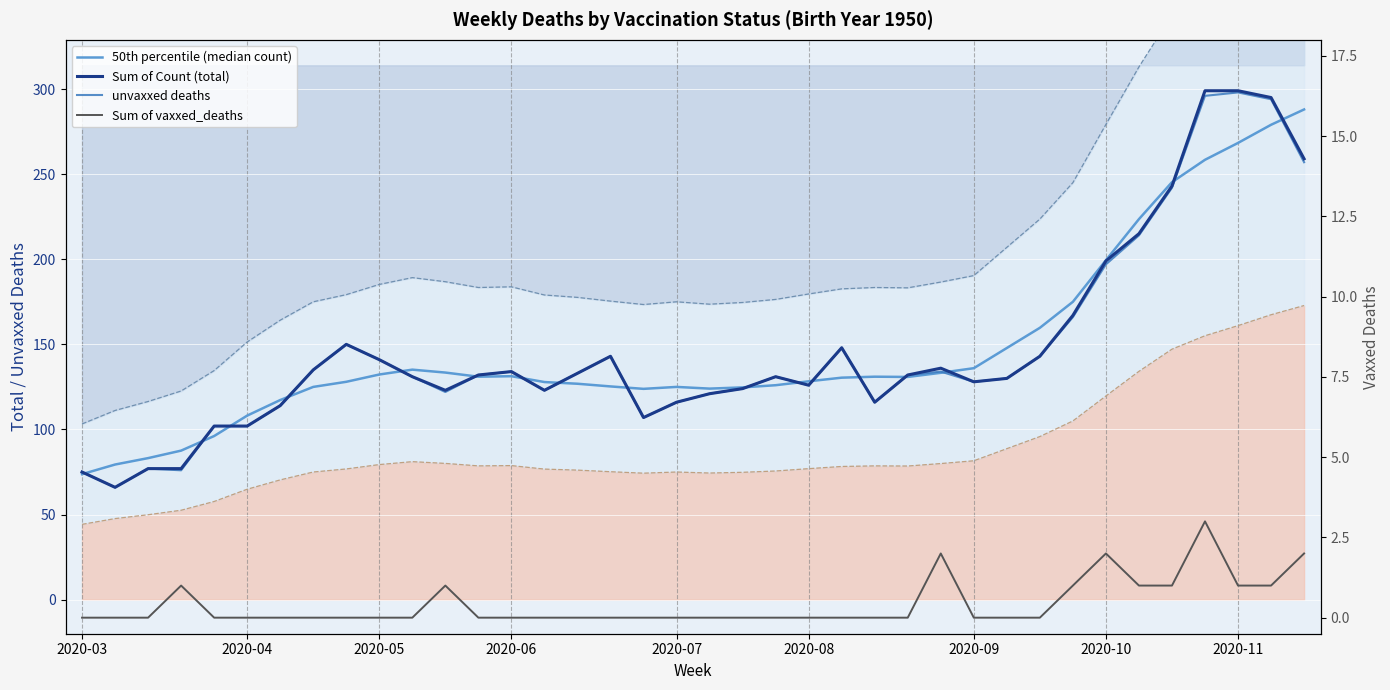

At which category does the chart reach its minimum across all series?

2020-03